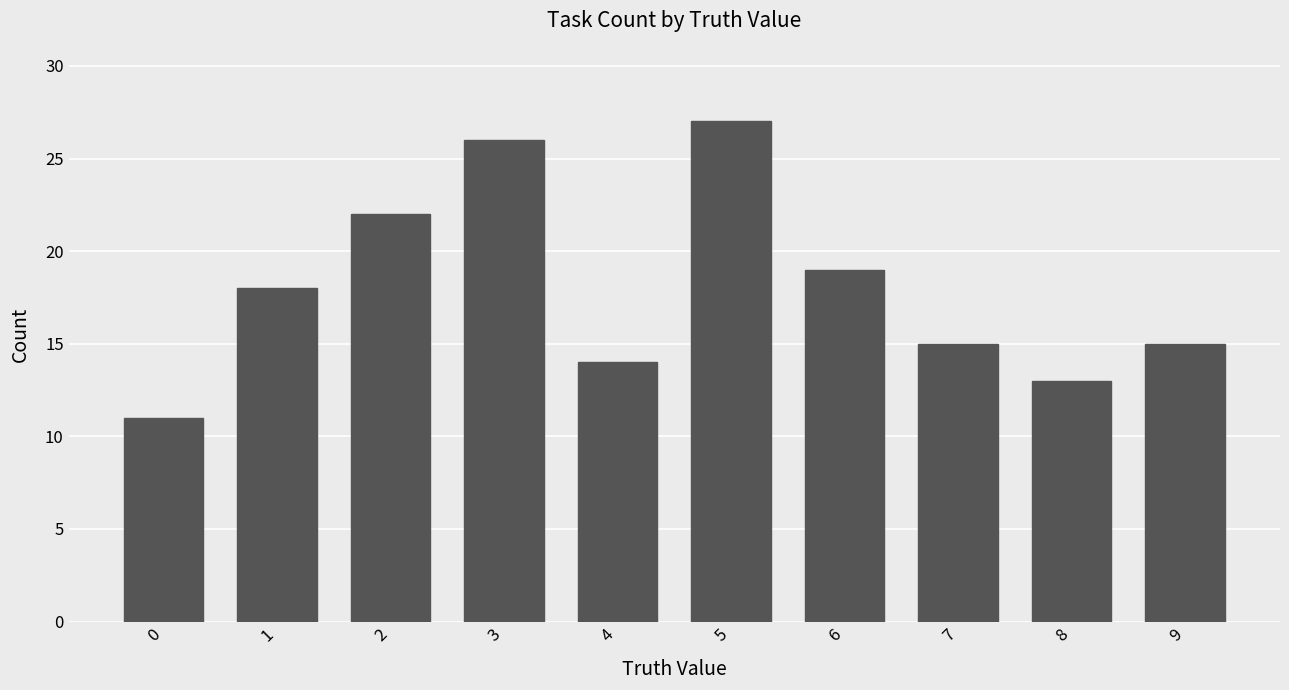

How many values are below 18?

5